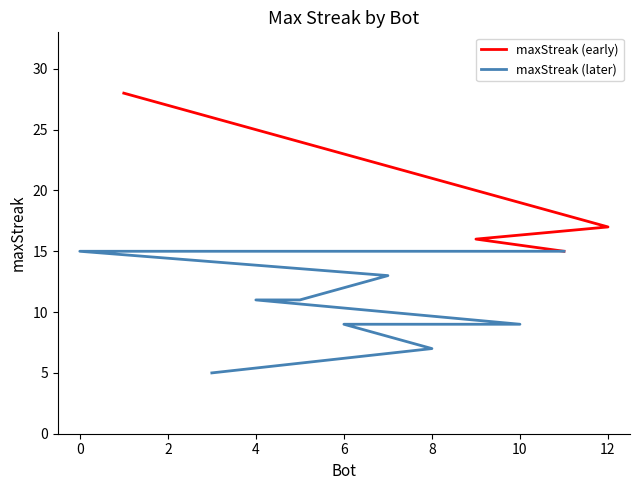

Reading left to right, transcribe all the data shown in this chart.

28	17	16	15	15	15	13	11	11	9	9	7	5